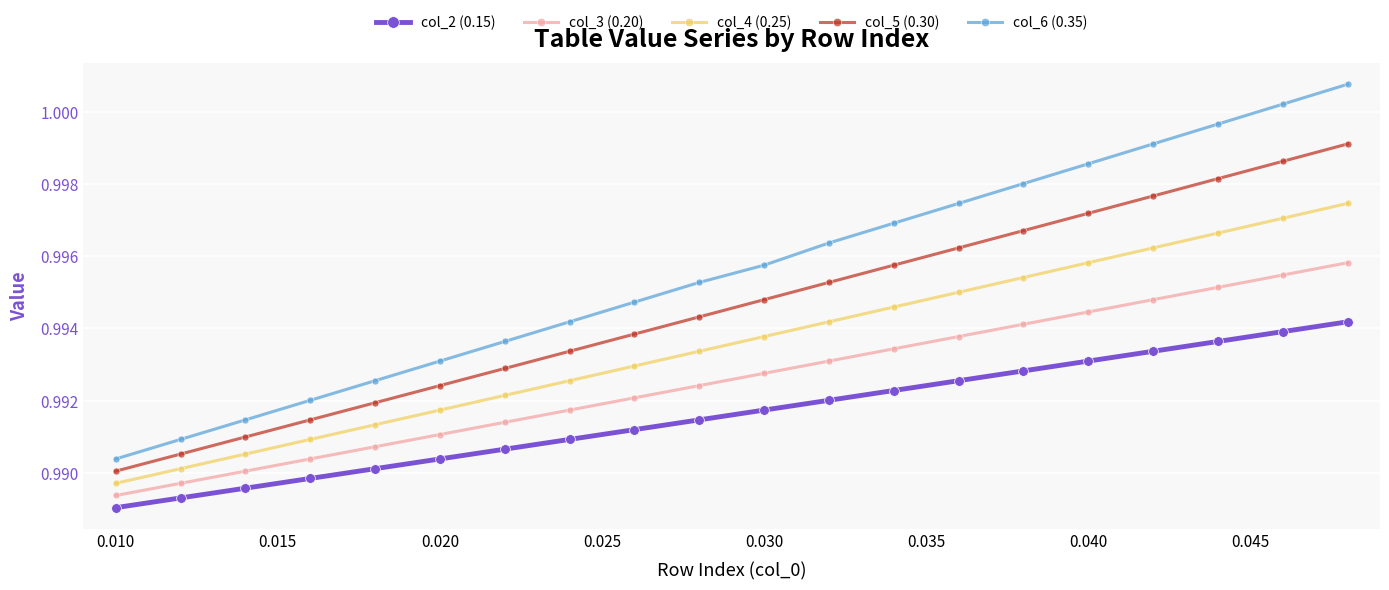

Which series has the widest spread of values?

col_6 (0.35)